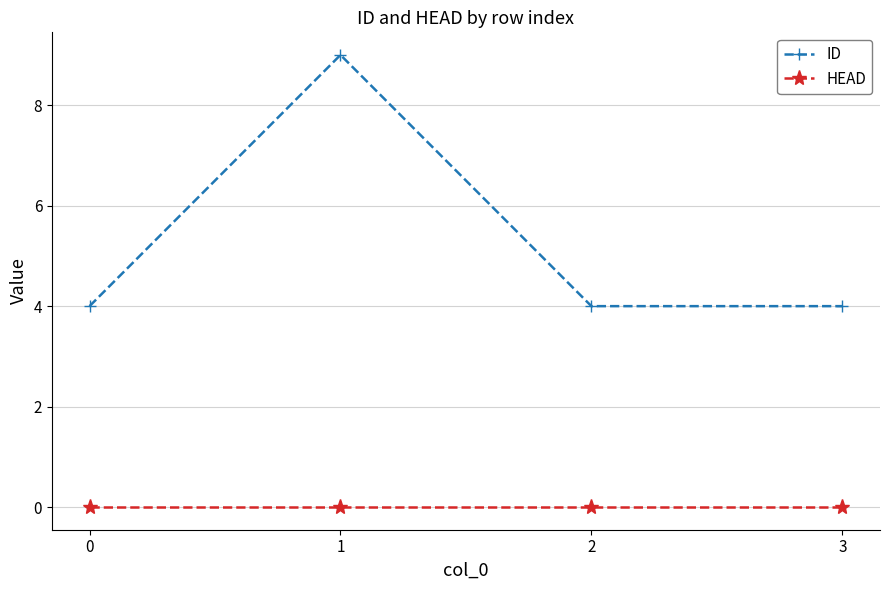

True or false: ID and HEAD cross at least once.

False